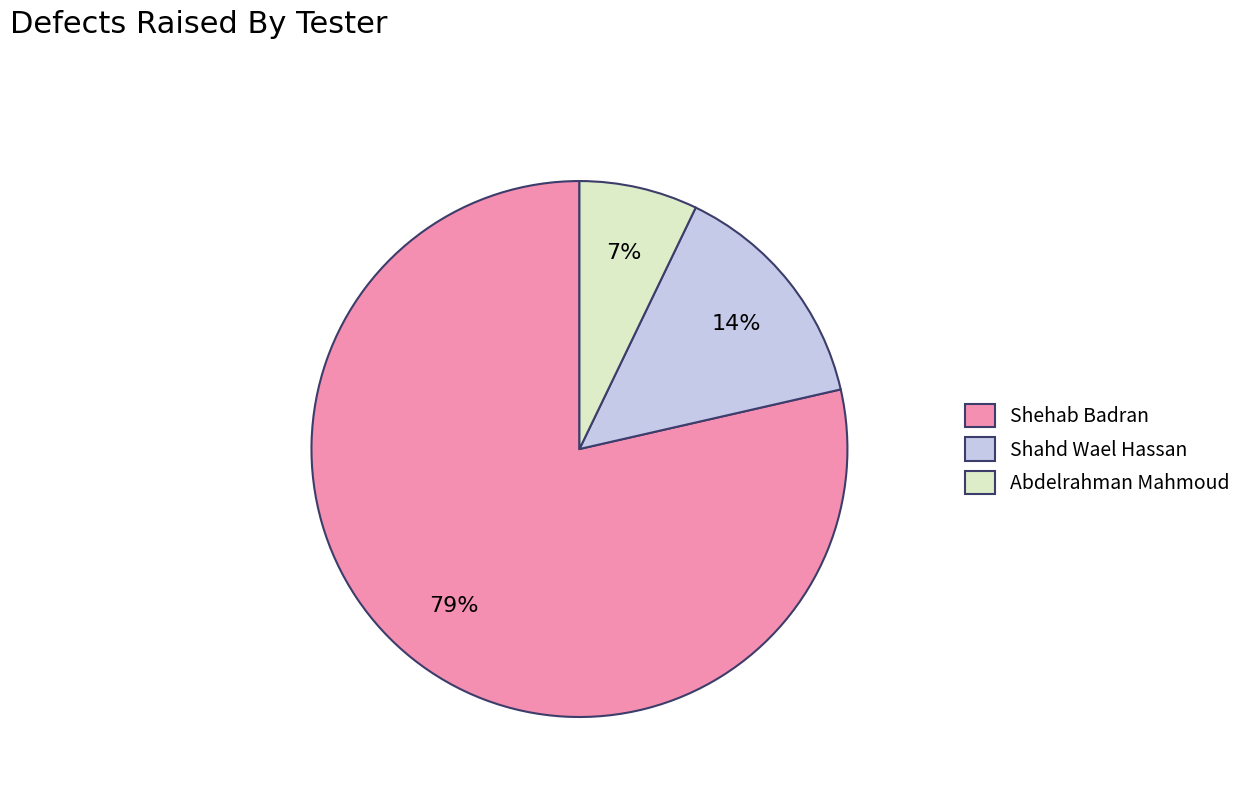

Is Shehab Badran the majority of the pie?

Yes